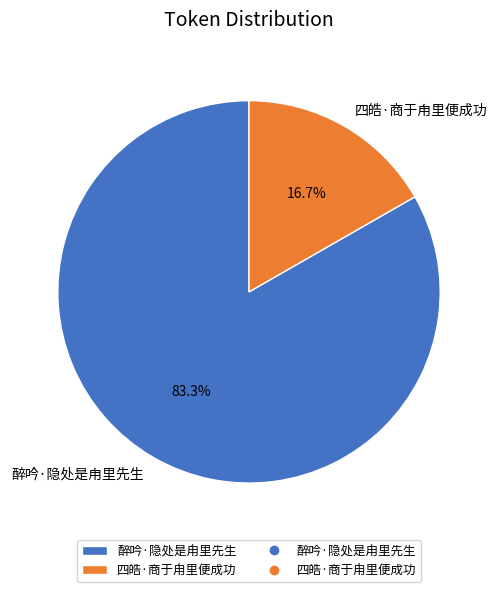

The 醉吟·隐处是甪里先生 slice represents 83% of the pie. True or false?

True